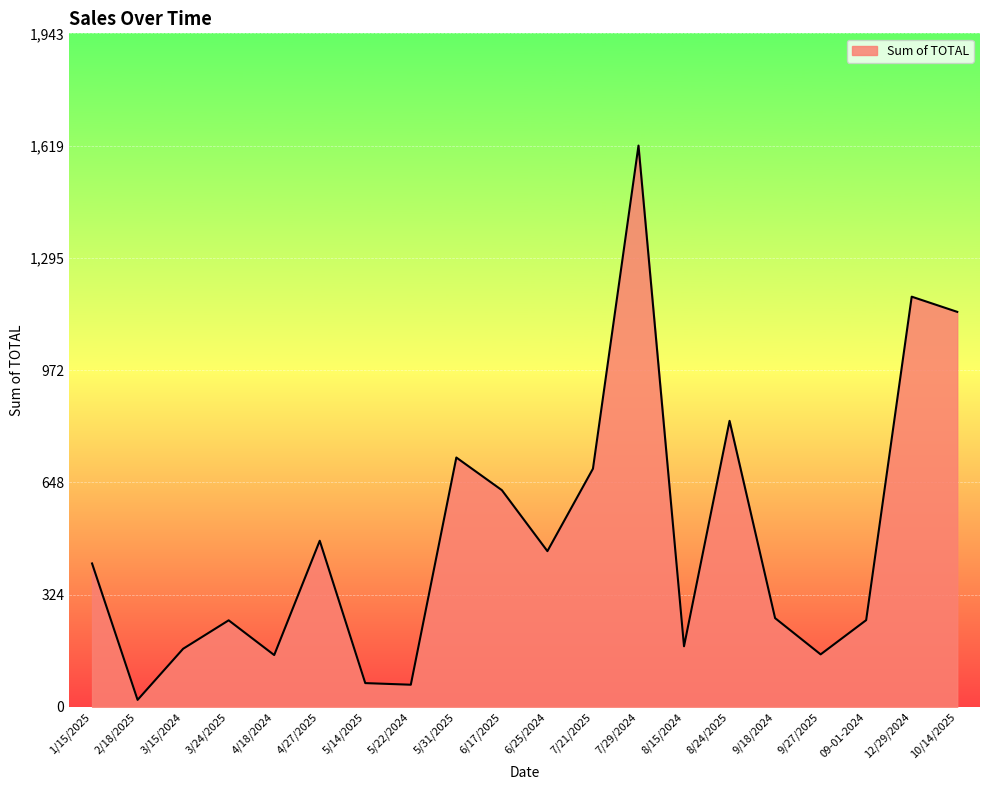

What is the sum of the values at 10/14/2025 and 5/22/2024?

1203.1